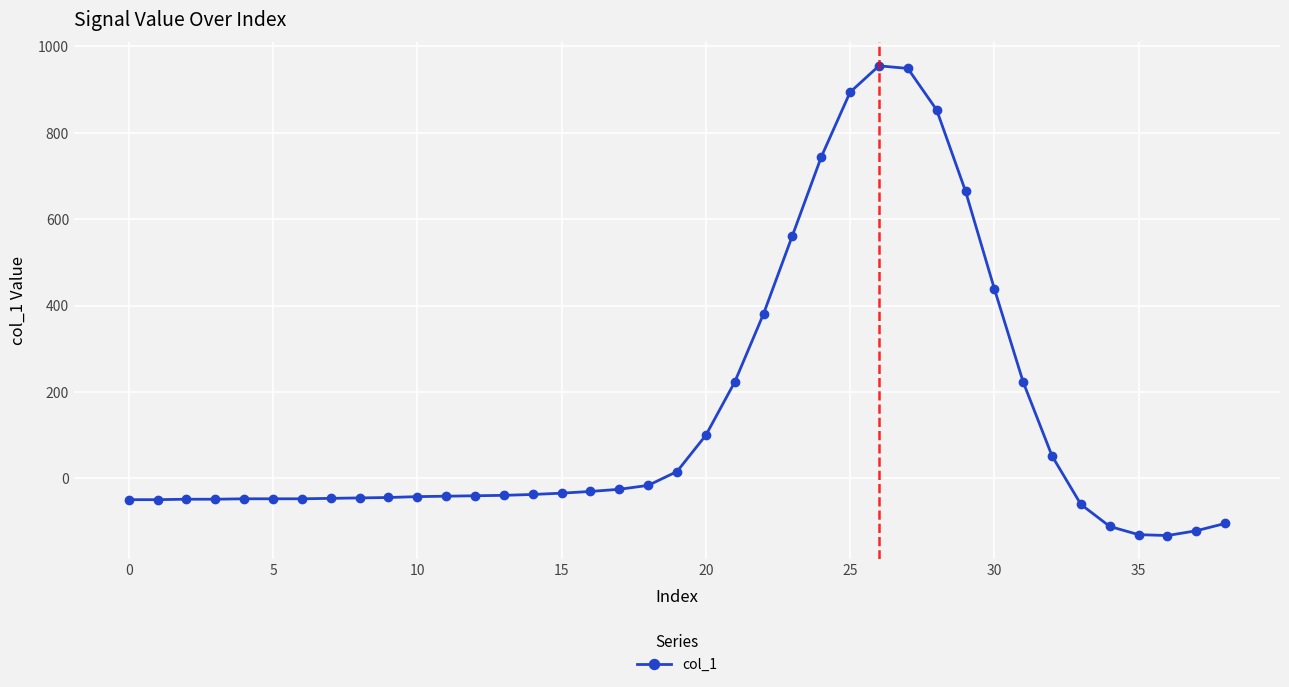

Does the chart display data point markers on the line(s)?

Yes